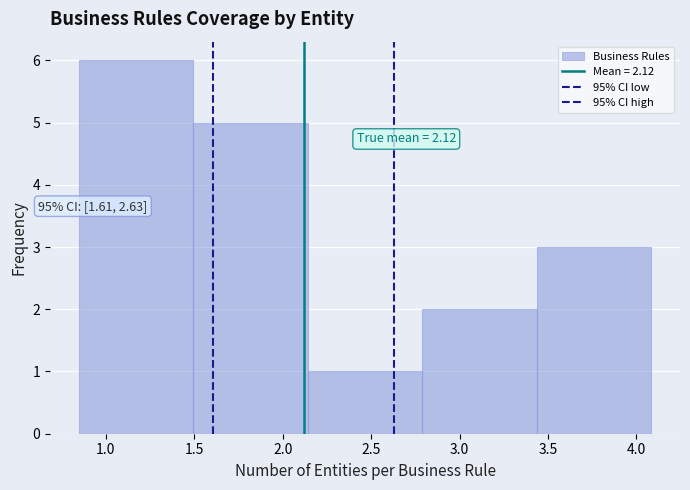

Over which range of the x-axis is the bar tallest?

0.85 to 1.50